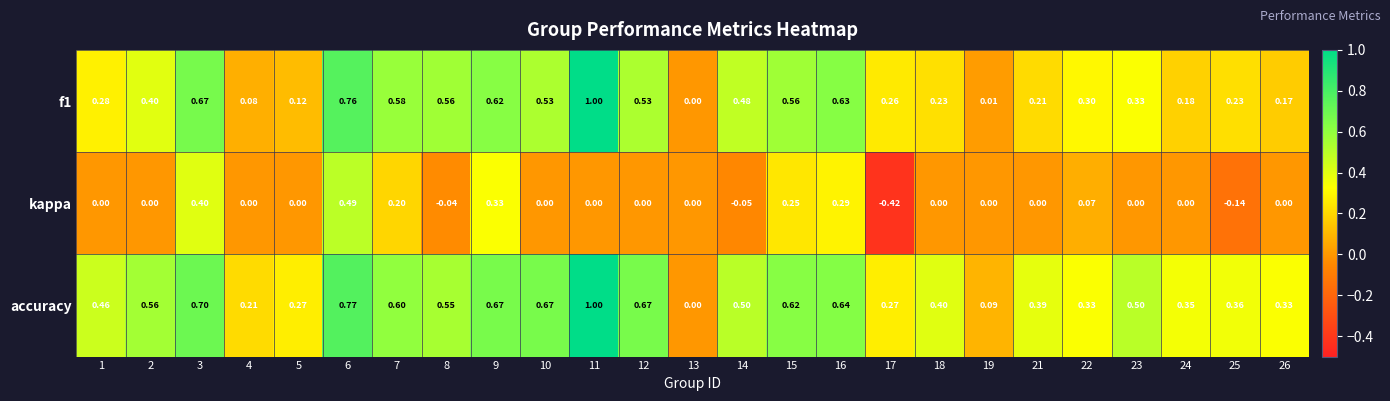

Which series has the largest total across all categories?

accuracy